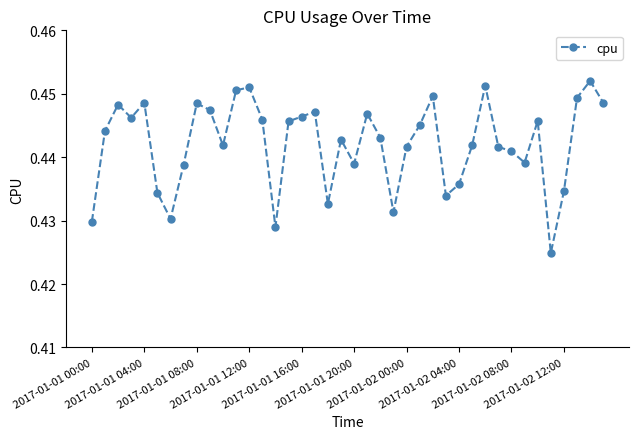

How many values are between 0 and 1?

40